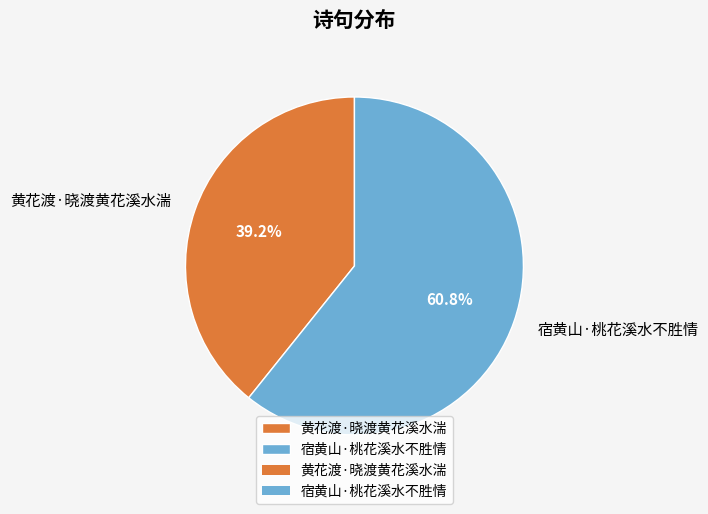

To the nearest percent, what is the average slice percentage?

50%